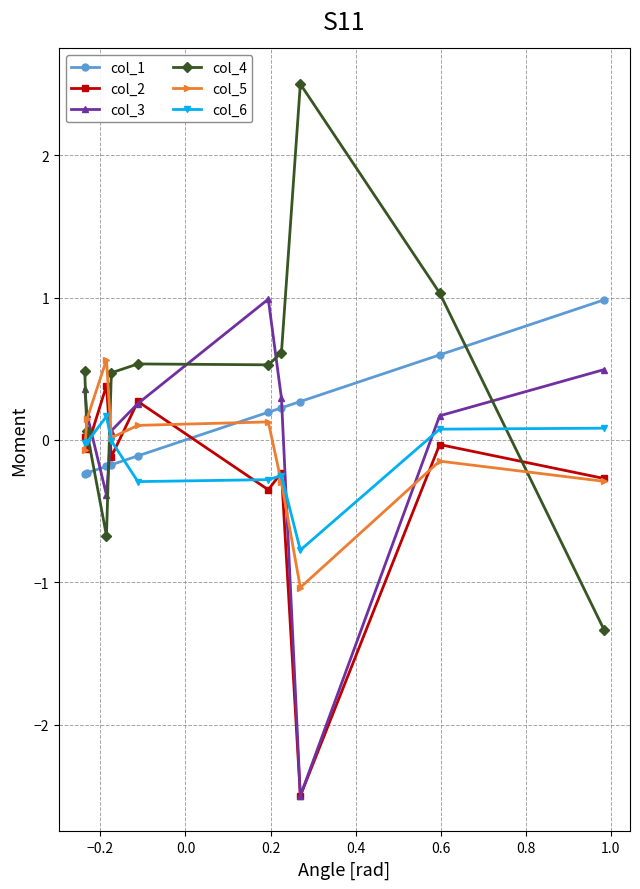

True or false: col_4 and col_2 cross at least once.

True